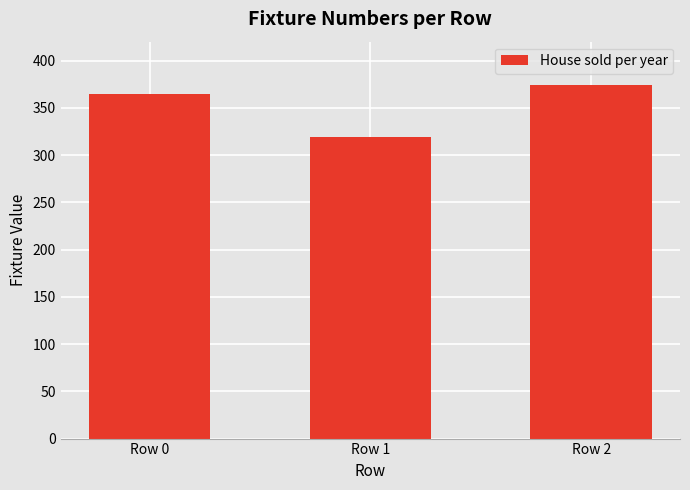

What is the sum of all values?

1058